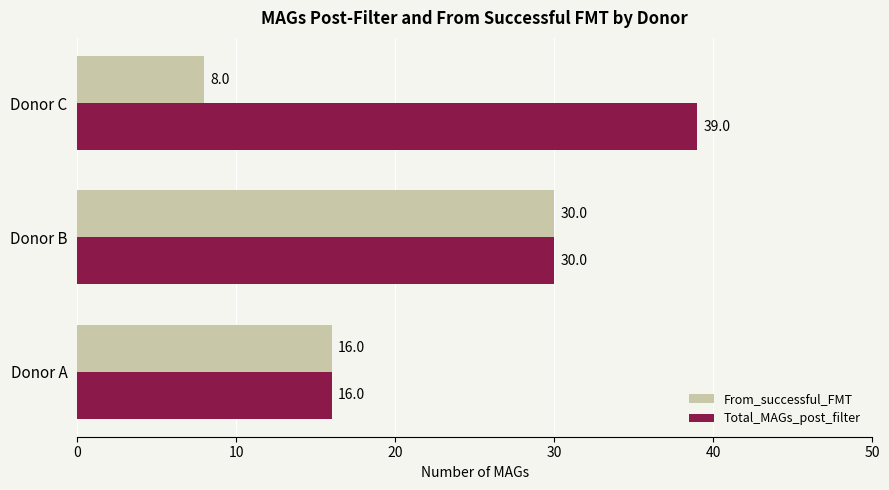

Which series has the largest total across all categories?

Total_MAGs_post_filter